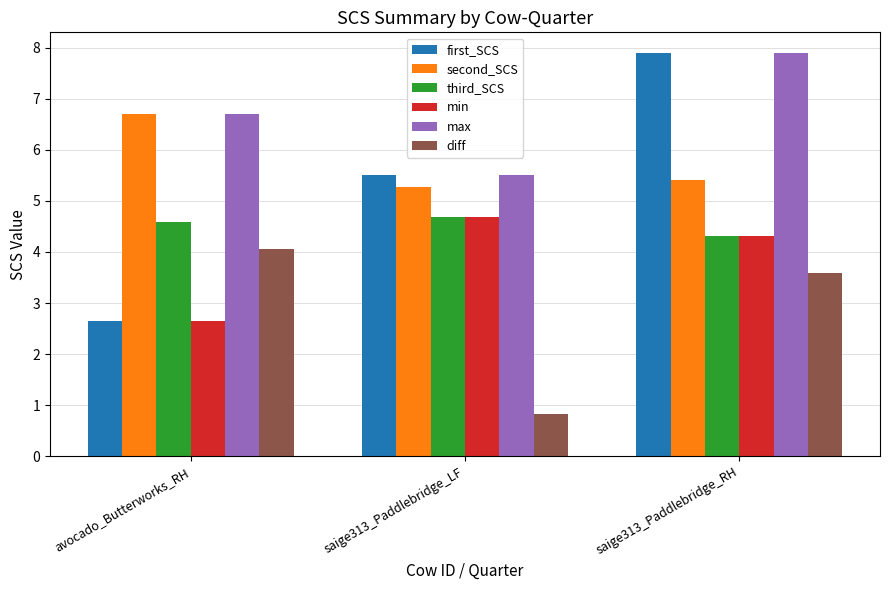

What are all the series names shown in the legend?

first_SCS, second_SCS, third_SCS, min, max, diff